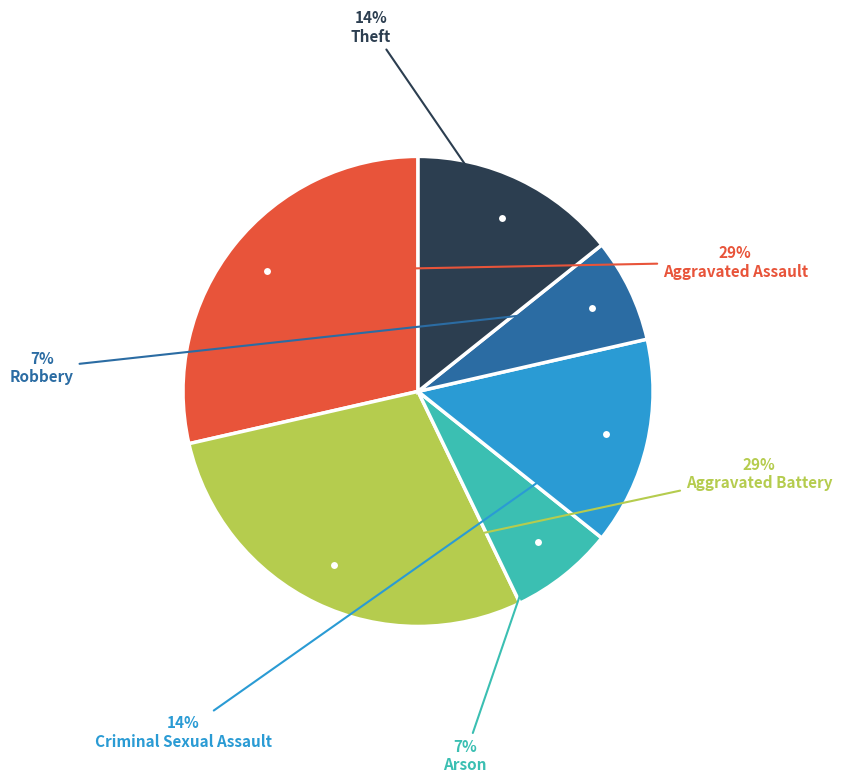

Does any single category account for the majority?

No